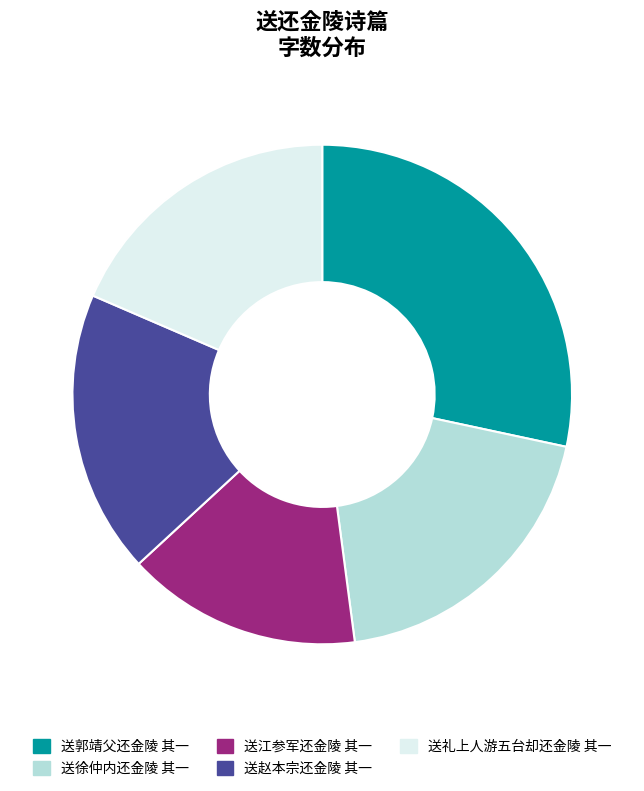

True or false: 送赵本宗还金陵 其一 accounts for 31% of the total.

False